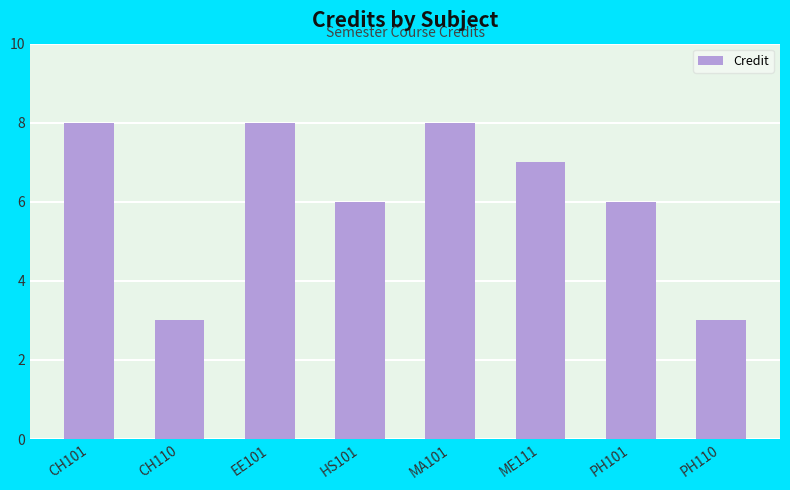

What is the average value?

6